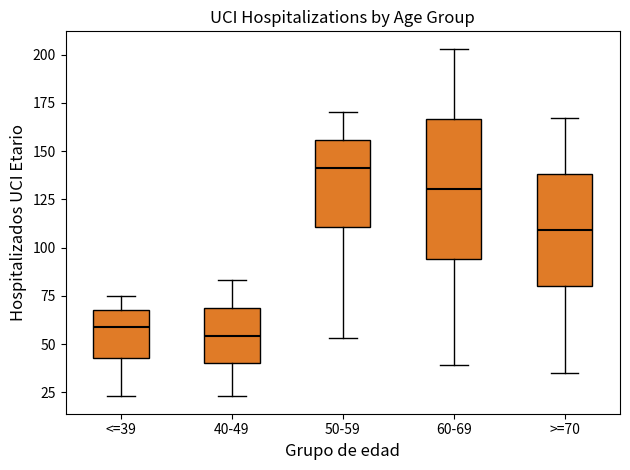

Reading left to right, transcribe this box plot: for each box, give where its median line is, the range the box spans, and where its two whiskers end, as read against the y-axis. The values are not printed on the chart, so give them approximately, as read against the axis.

<=39: median 60, box 45 to 70, whiskers 25 to 75
40-49: median 55, box 40 to 70, whiskers 25 to 85
50-59: median 140, box 110 to 155, whiskers 55 to 170
60-69: median 130, box 95 to 165, whiskers 40 to 205
>=70: median 110, box 80 to 140, whiskers 35 to 165